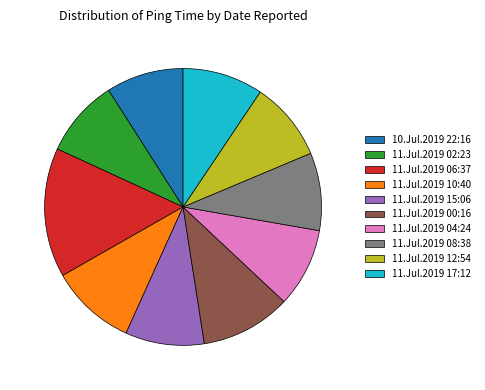

What is the largest slice in the pie chart?

11.Jul.2019 06:37